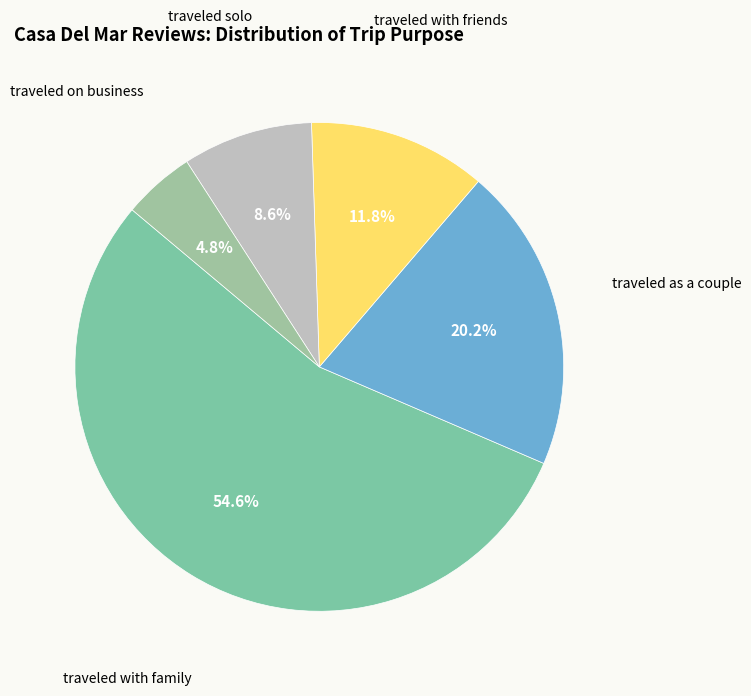

Combined, what portion of the pie is traveled with friends and traveled solo?

20.4%